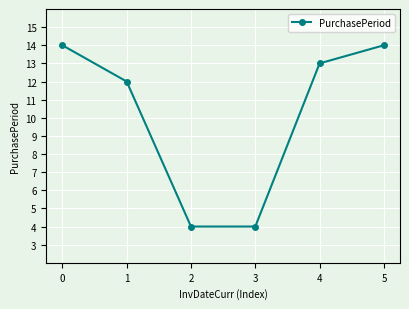

What is the value of the 3rd point from the left?

4